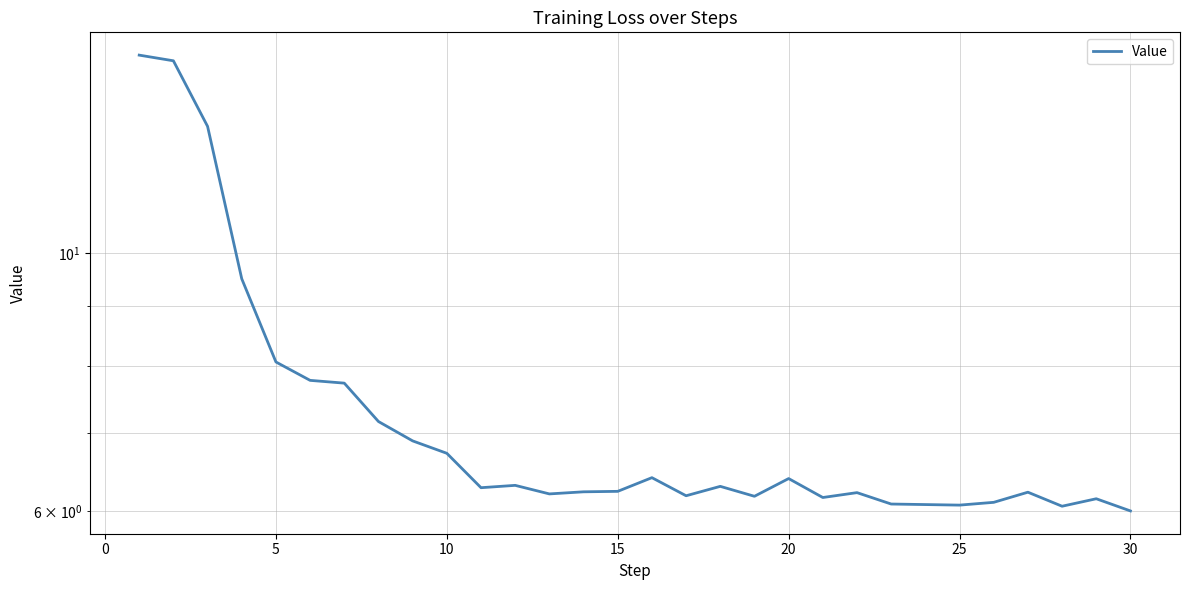

What is the value of the 8th point from the left?

7.2